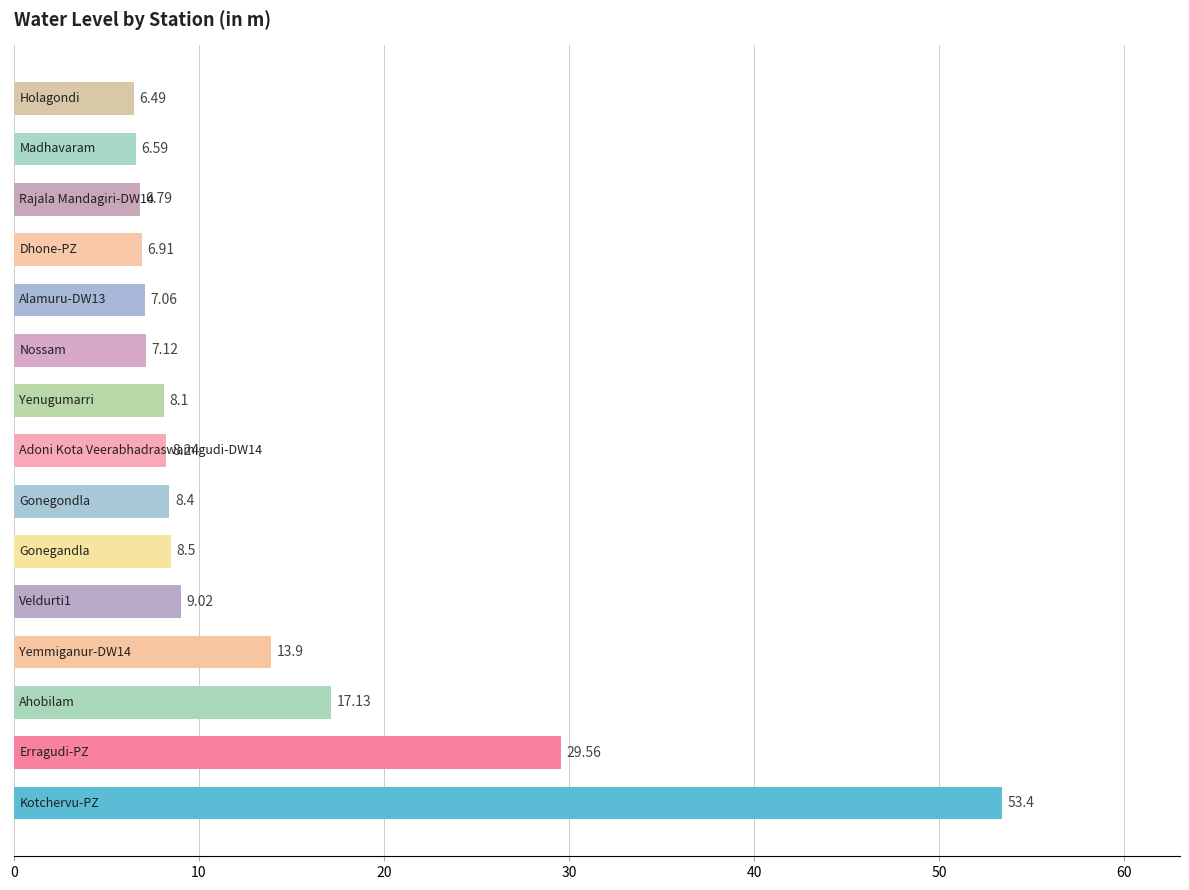

What is the sum of all values?

197.2